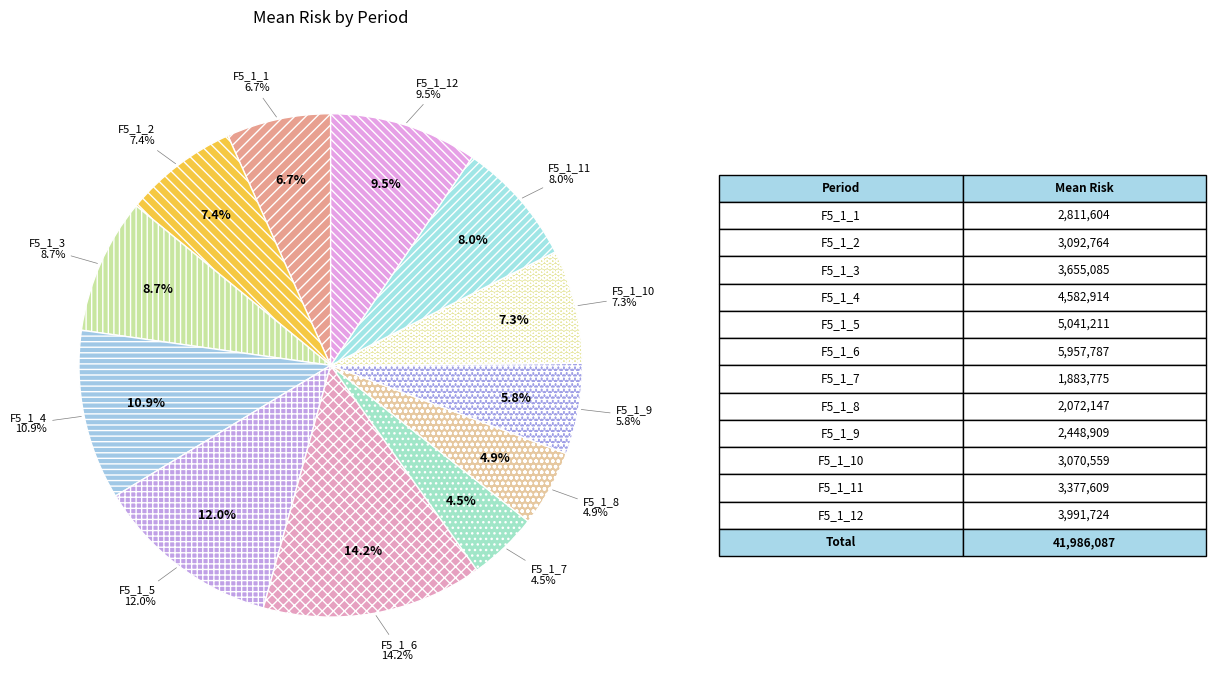

Which category has the smallest portion of the pie?

F5_1_7